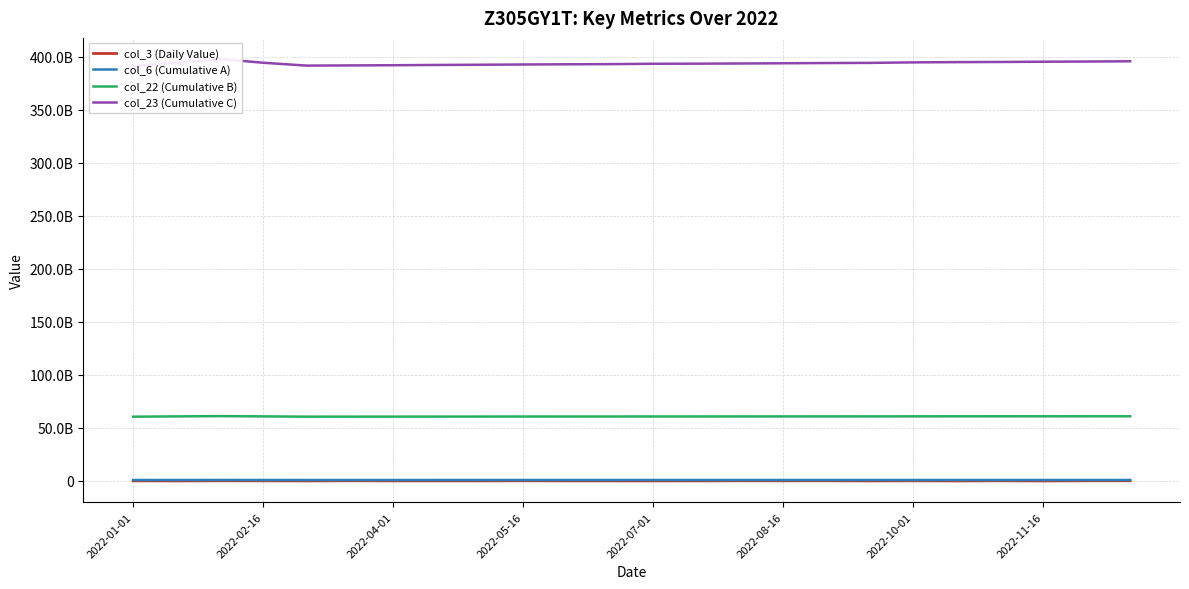

Which series changed the most between 2022-07-01 and 2022-08-16?

col_23 (Cumulative C)